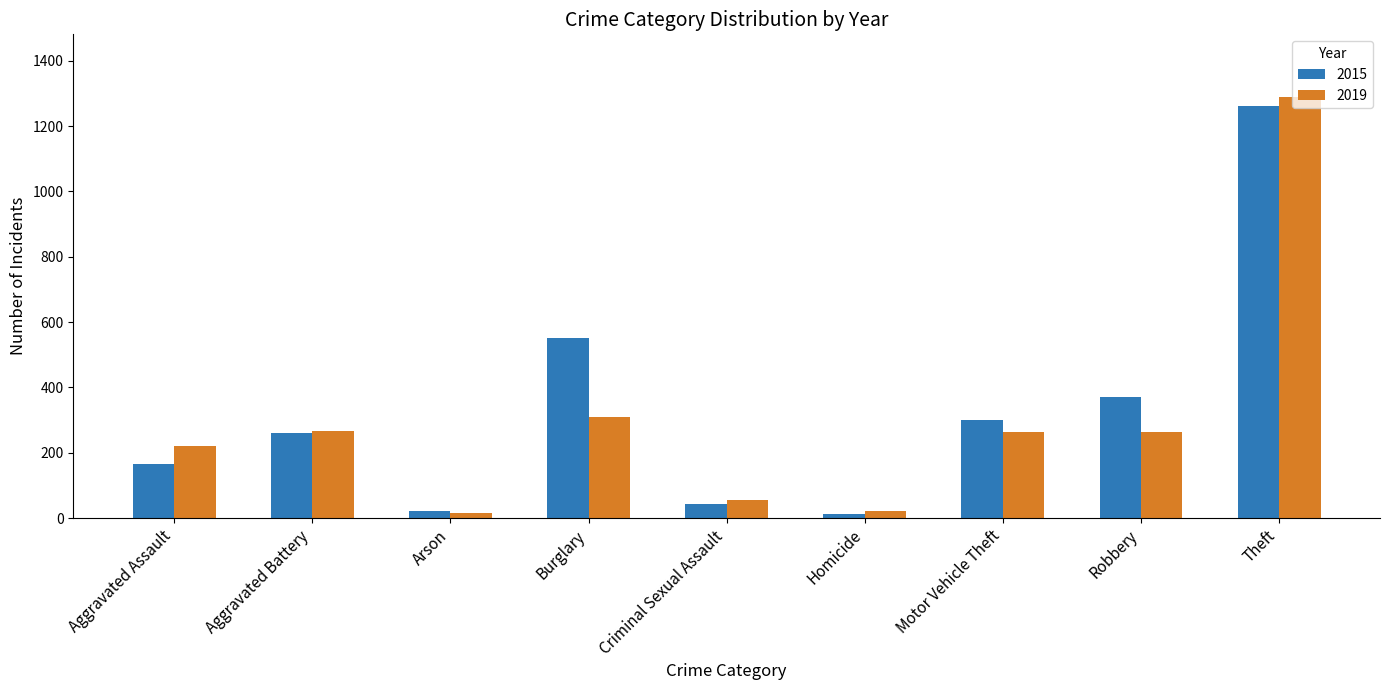

True or false: 2019 has a value of 267 at Aggravated Battery.

True